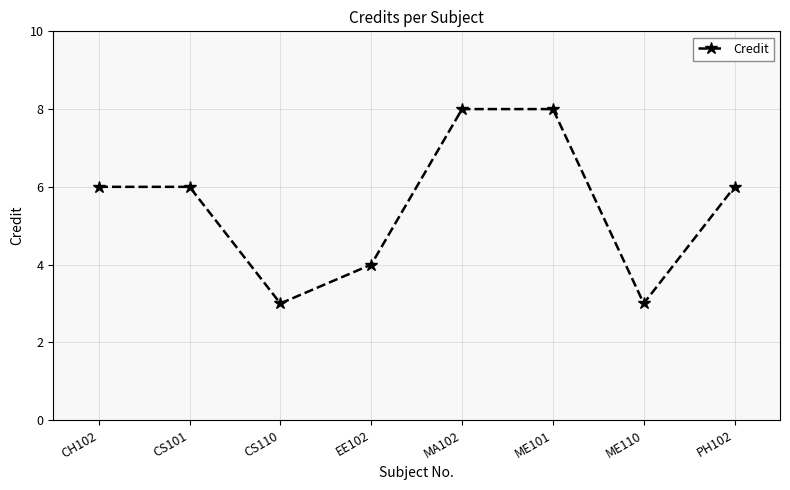

Is it true that the value at EE102 is 2?

False